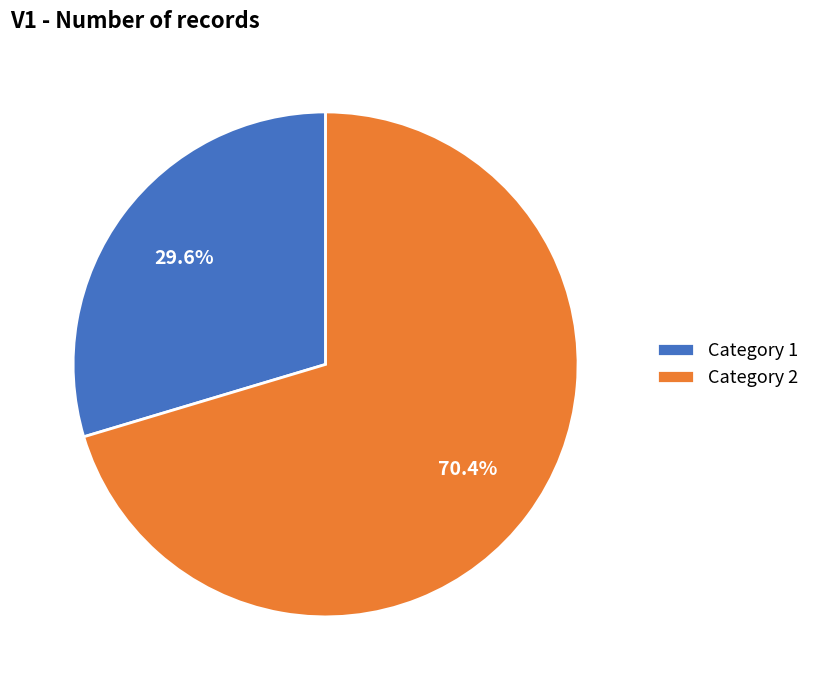

Between Category 2 and Category 1, which is larger?

Category 2